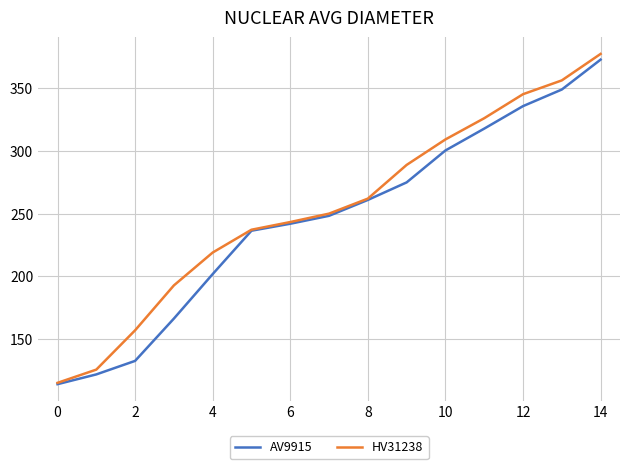

What is the difference between the maximum and minimum values in the HV31238 series?

261.8